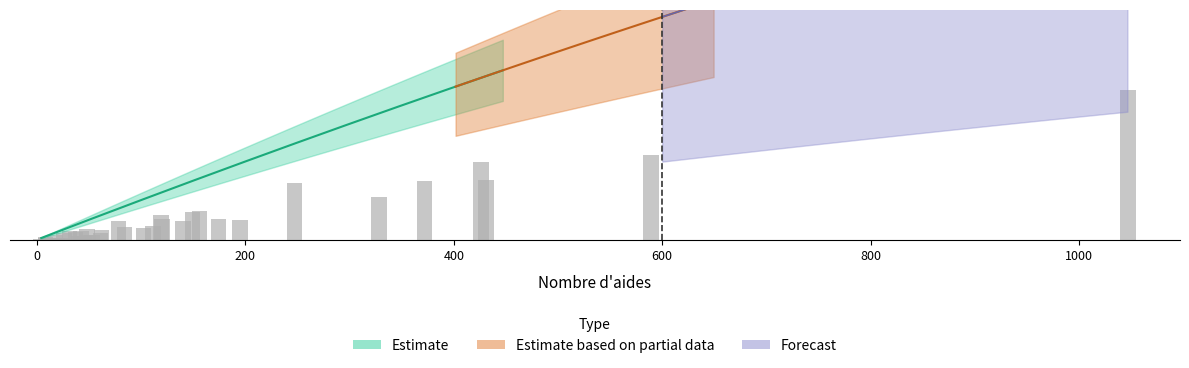

Reading left to right, transcribe all the data shown in this chart.

nombre_aides: 0=195.0	1=1047.0	2=426.0	3=119.0	4=31.0	5=8.0	6=45.0	7=61.0	8=372.0	9=149.0	10=37.0	11=8.0	12=16.0	13=102.0	14=431.0	15=156.0	16=48.0	17=17.0	18=18.0	19=53.0	20=328.0	21=120.0	22=42.0	23=8.0	24=19.0	25=49.0	26=140.0	27=62.0	28=12.0	29=4.0	30=17.0	31=111.0	32=589.0	33=247.0	34=78.0	35=26.0	36=24.0	37=40.0	38=174.0	39=84.0
montant_total: 0=458016.0	1=3407744.3	2=1776198.2	3=574128.1	4=206643.8	5=50500.0	6=90000.0	7=159597.6	8=1349761.7	9=647101.8	10=190283.0	11=42000.0	12=41500.0	13=283752.4	14=1376161.2	15=675202.1	16=251045.0	17=111216.0	18=38621.0	19=128800.0	20=971679.2	21=493160.0	22=213733.0	23=67000.0	24=47500.0	25=131669.1	26=444965.6	27=242297.0	28=46500.0	29=22000.0	30=34000.0	31=321173.0	32=1941776.1	33=1303520.1	34=447894.0	35=170500.0	36=52200.0	37=105536.0	38=480779.0	39=294298.0